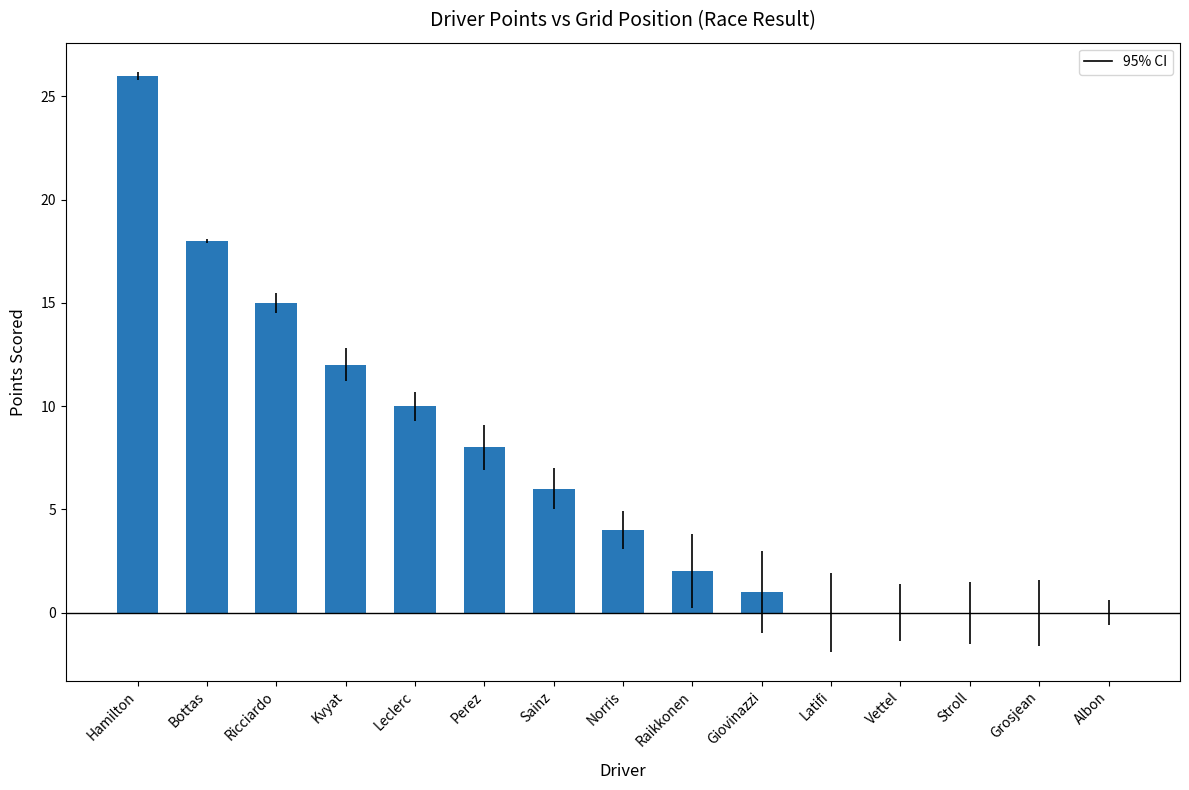

Where does the data first go above 4?

Hamilton